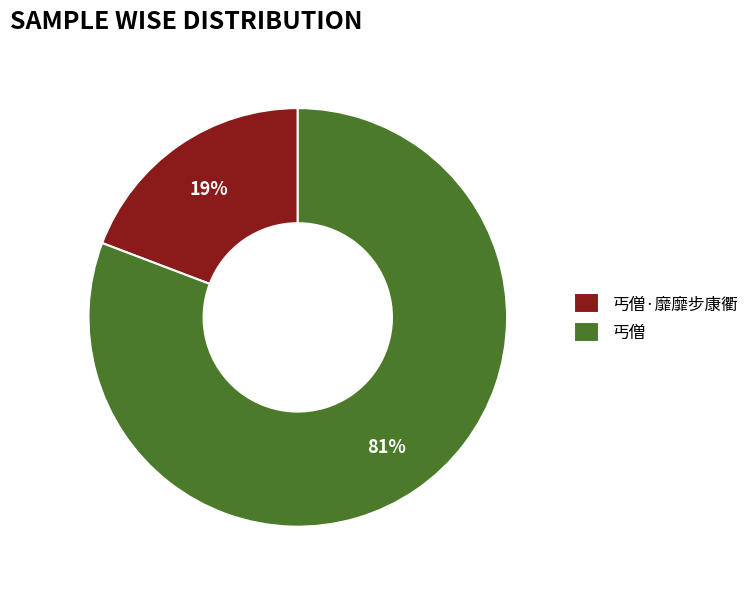

What is the smallest slice in the pie chart?

丐僧·靡靡步康衢